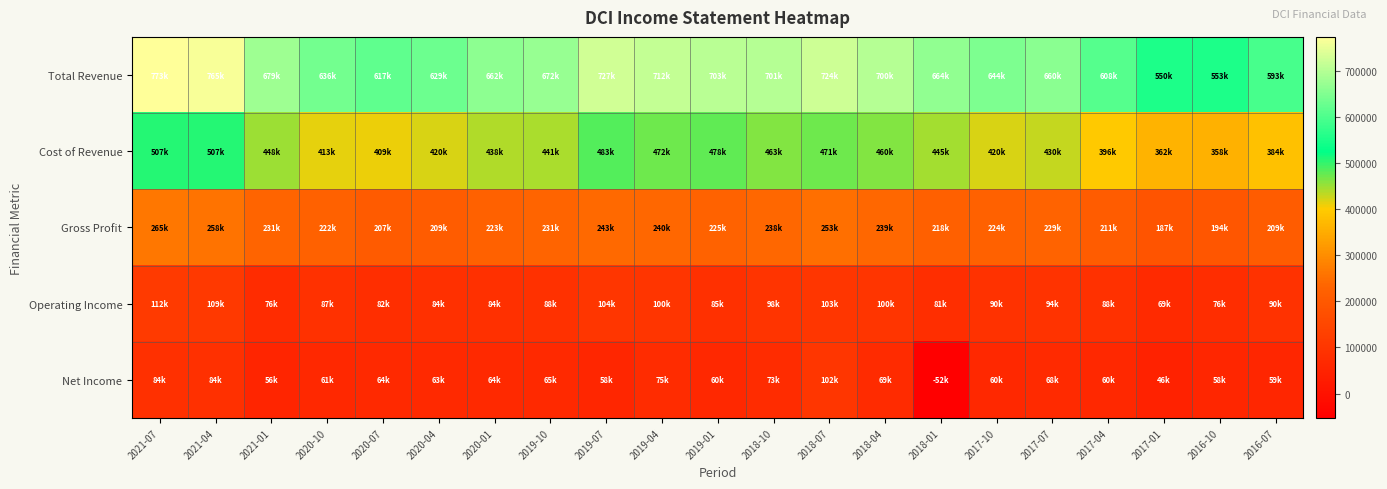

Which label corresponds to the smallest value in the chart?

2018-01